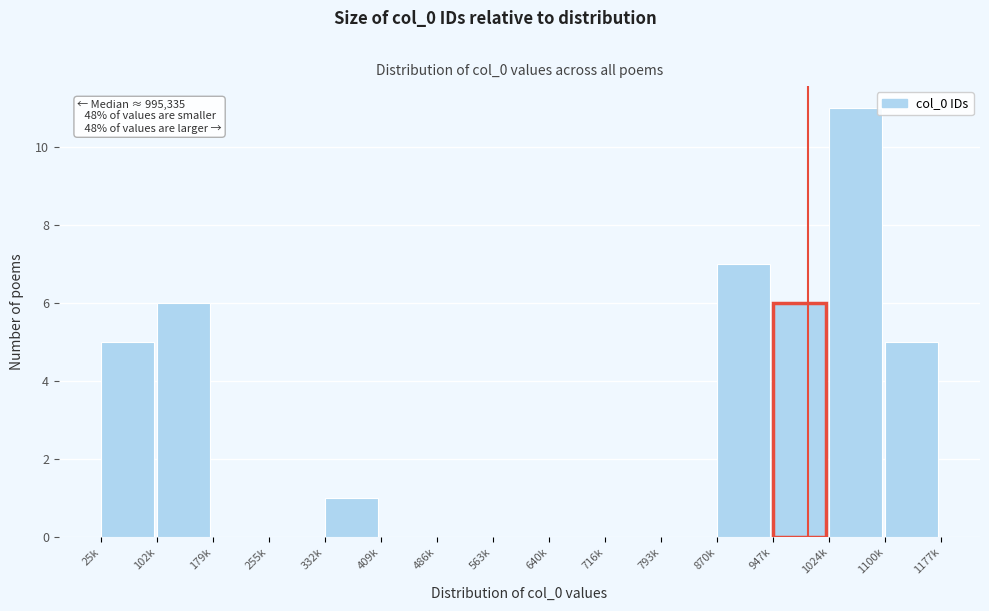

Reading right to left, extract all data points from this chart.

1100k=5	1024k=11	947k=6	870k=7	793k=0	716k=0	640k=0	563k=0	486k=0	409k=0	332k=1	255k=0	179k=0	102k=6	25k=5